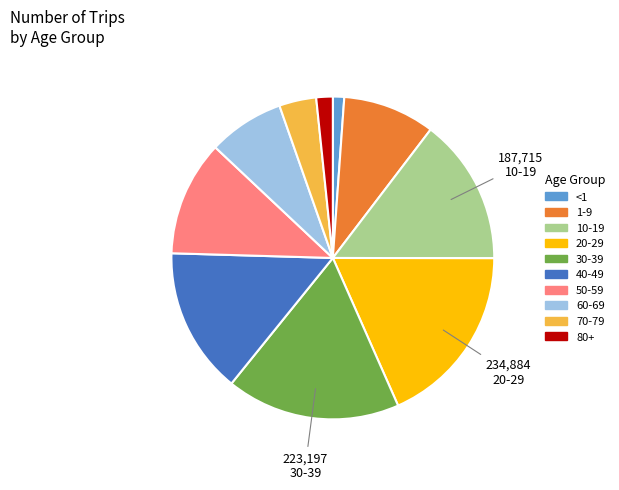

Combined, do 1-9 and 10-19 account for over 50%?

No